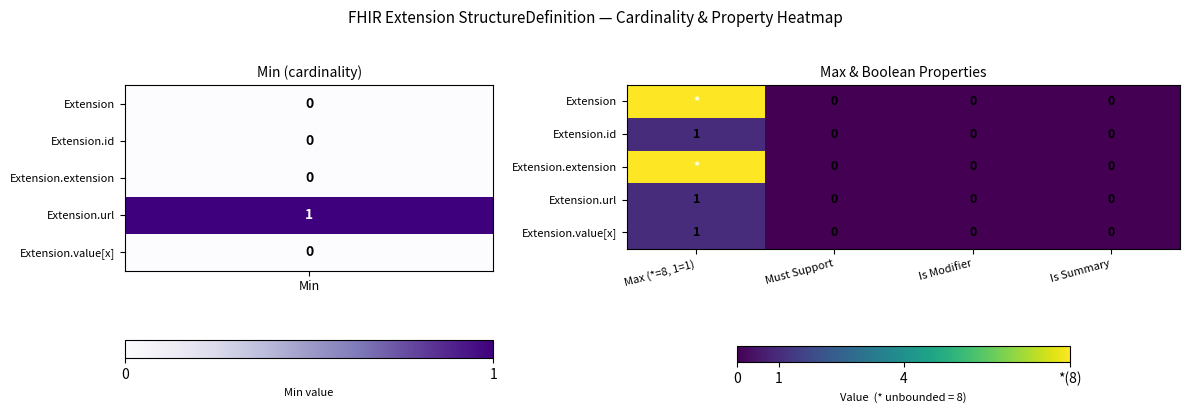

Is it true that Extension.id equals 0 at Is Modifier?

True